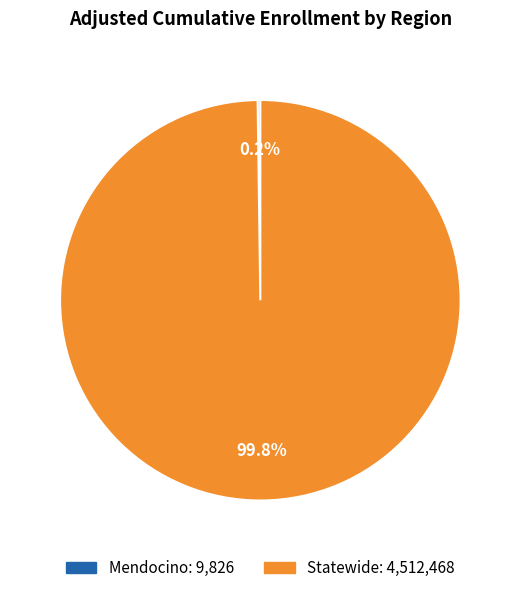

What percentage is the Statewide slice, to the nearest percent?

100%